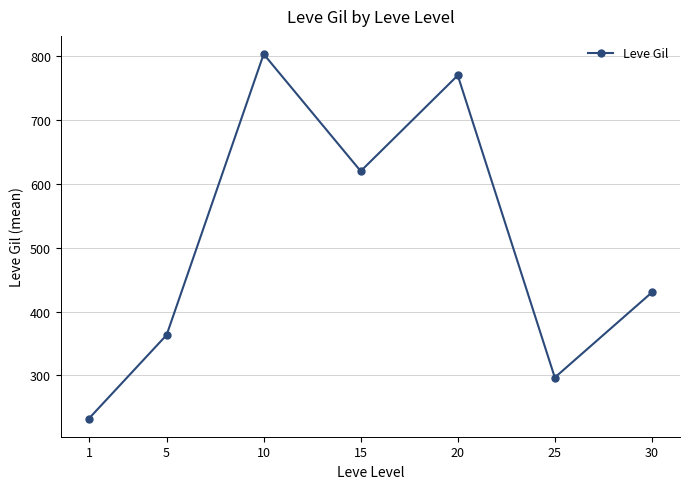

The value at 25 is 151.2. True or false?

False